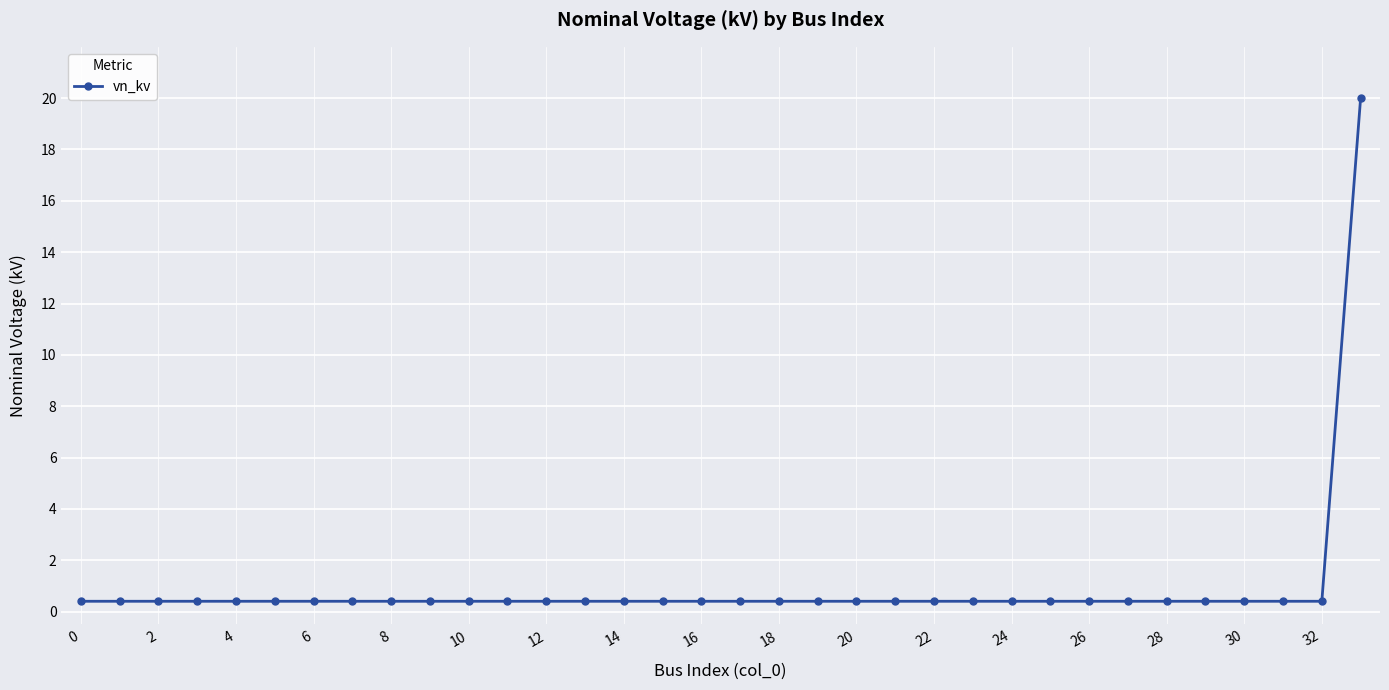

What is the maximum value shown in the chart?

20.0